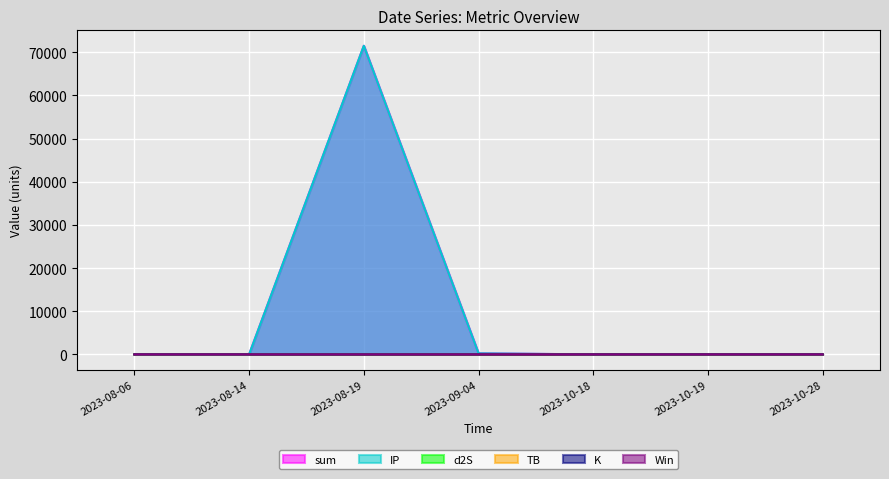

True or false: sum and K cross at least once.

False